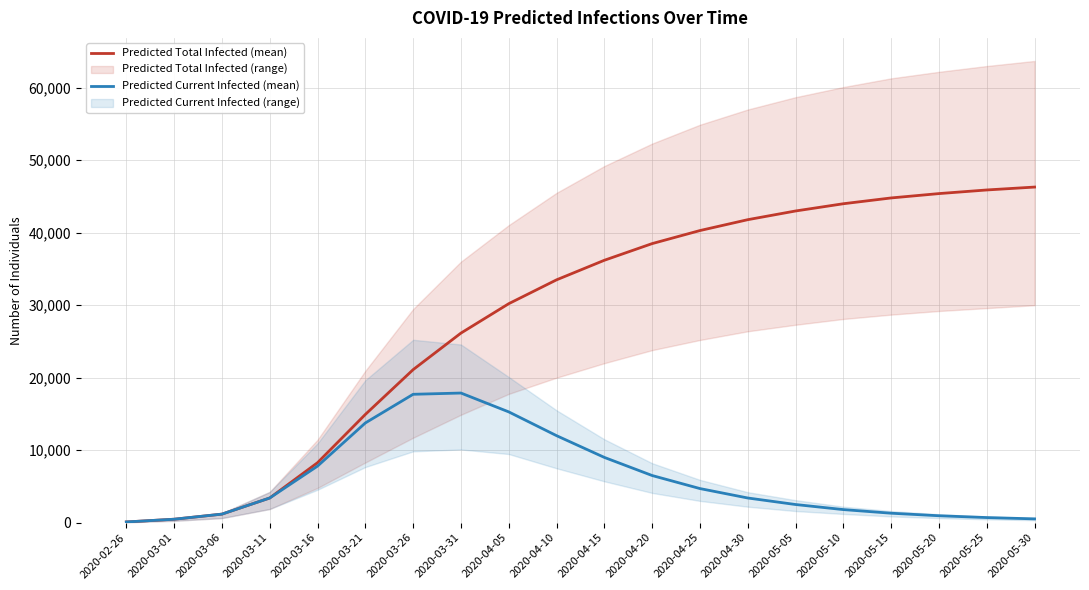

The Predicted Current Infected (mean) series shows 1979 at 2020-03-11. True or false?

False